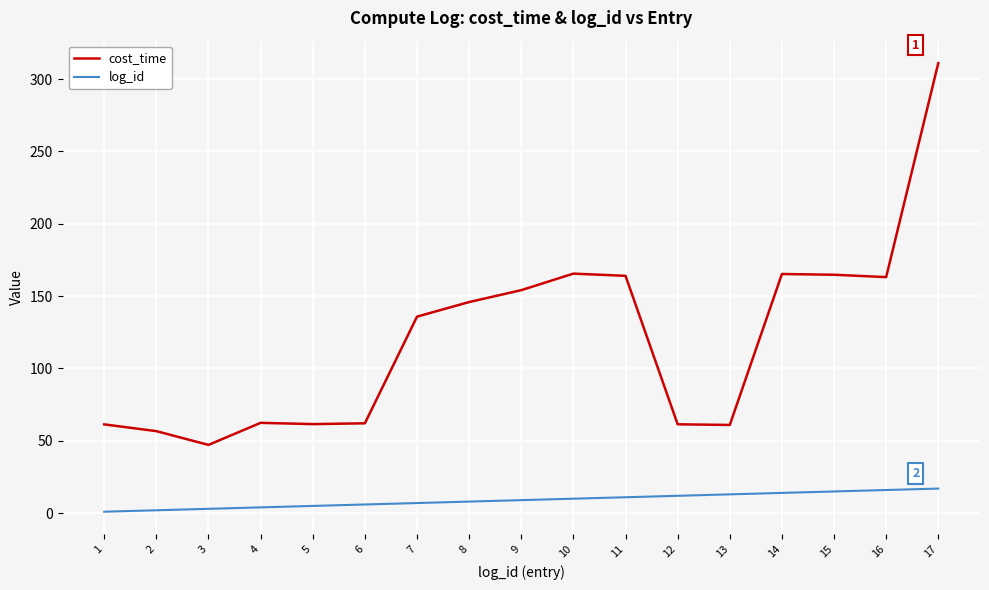

List the series in order of their overall mean, lowest first.

log_id, cost_time